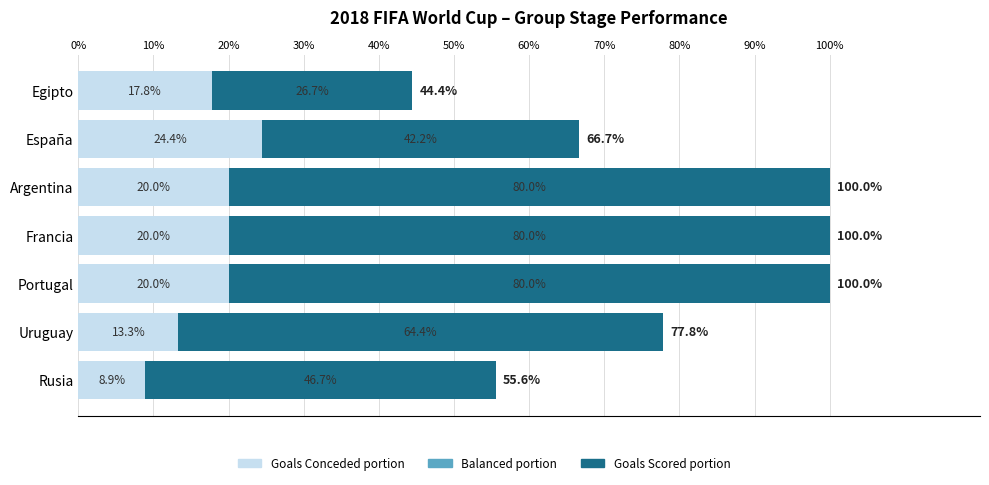

What is the lowest value of the Goals Conceded portion series?

8.9